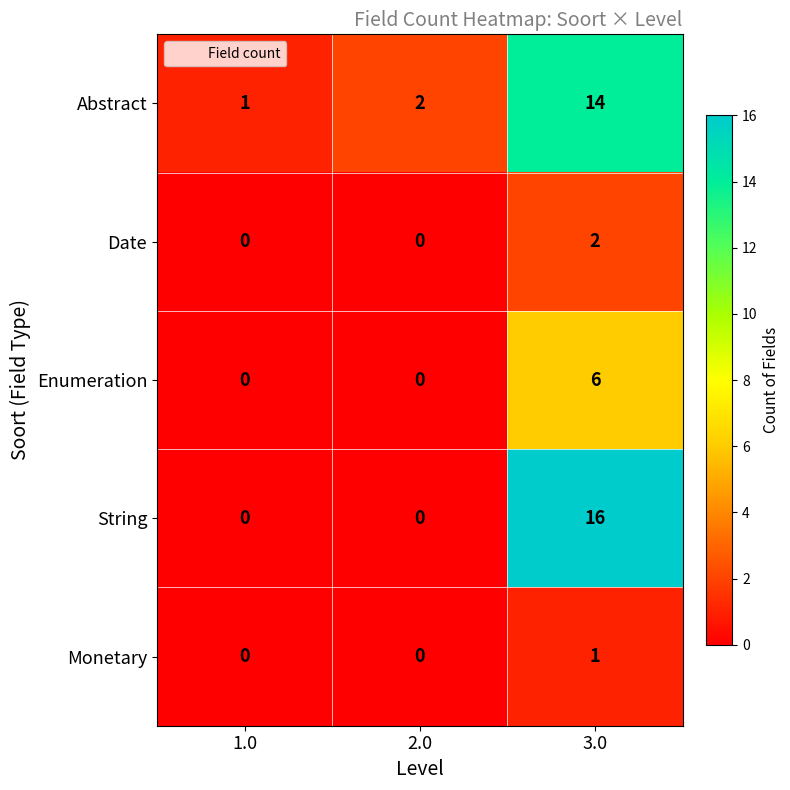

The String series shows -8 at 1.0. True or false?

False